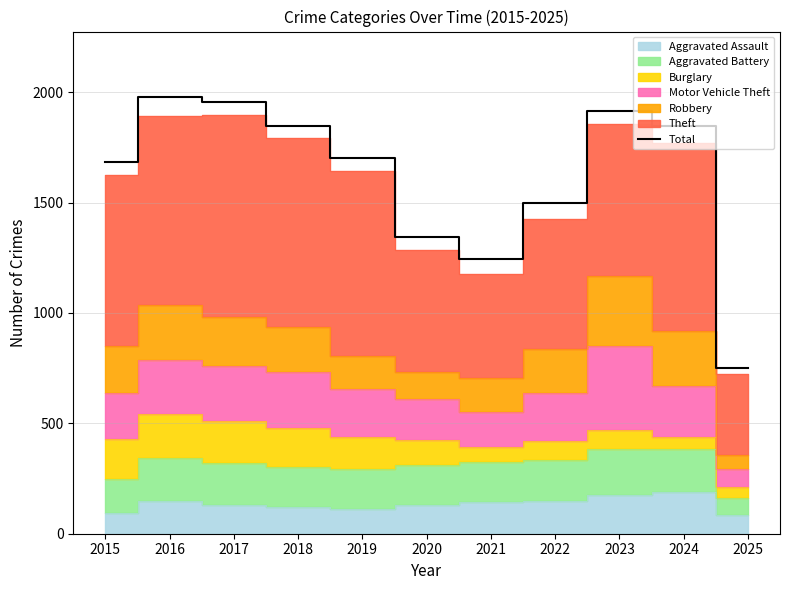

Approximately how many times larger is the value at 2015 compared to 2018?

0.9